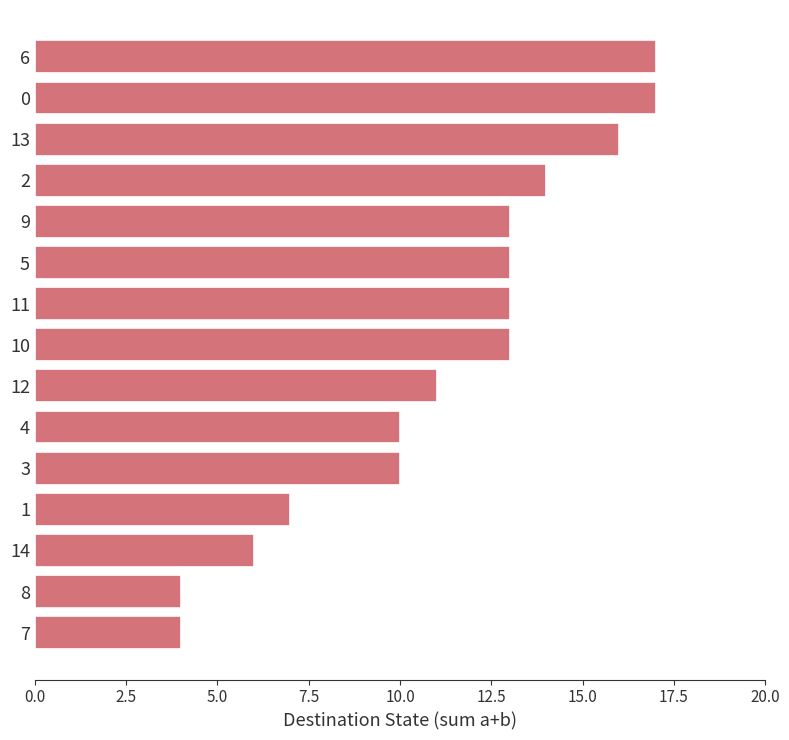

The chart shows a value of 4 at 8. True or false?

True